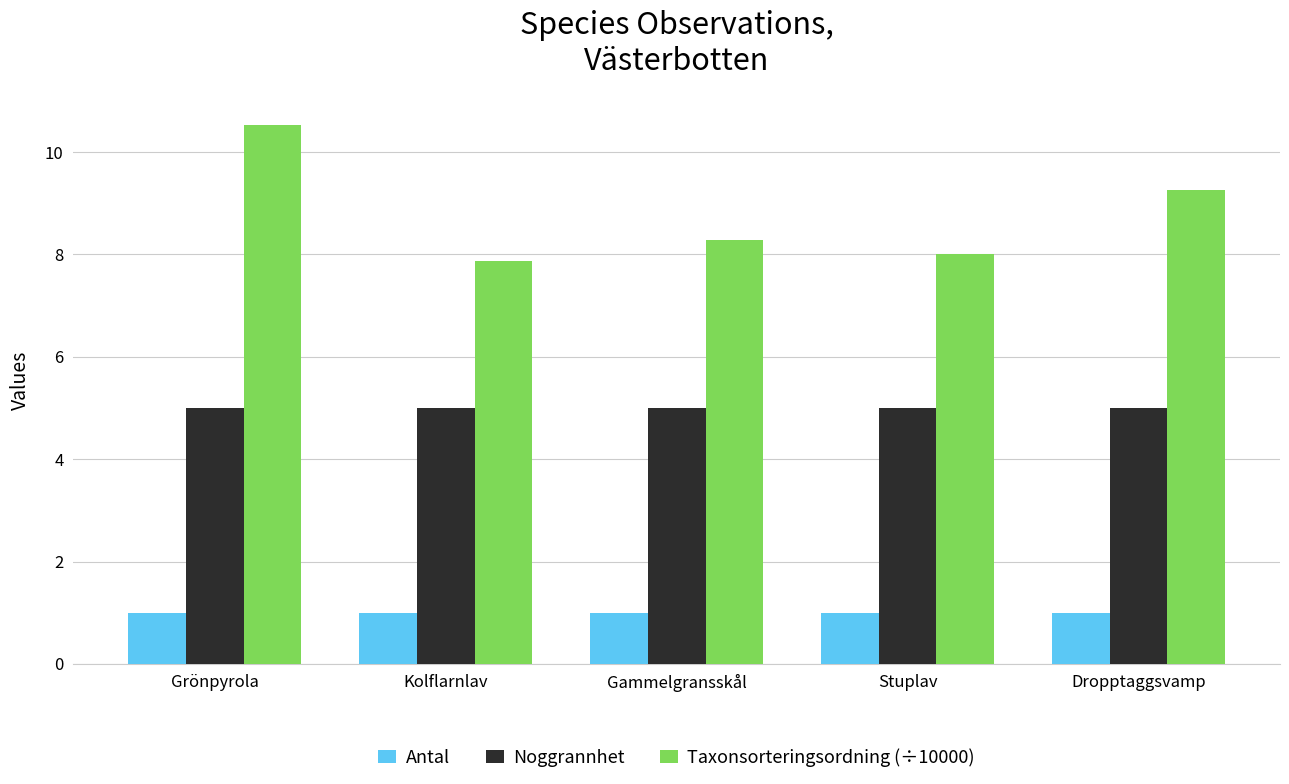

How many series are shown in this chart?

3